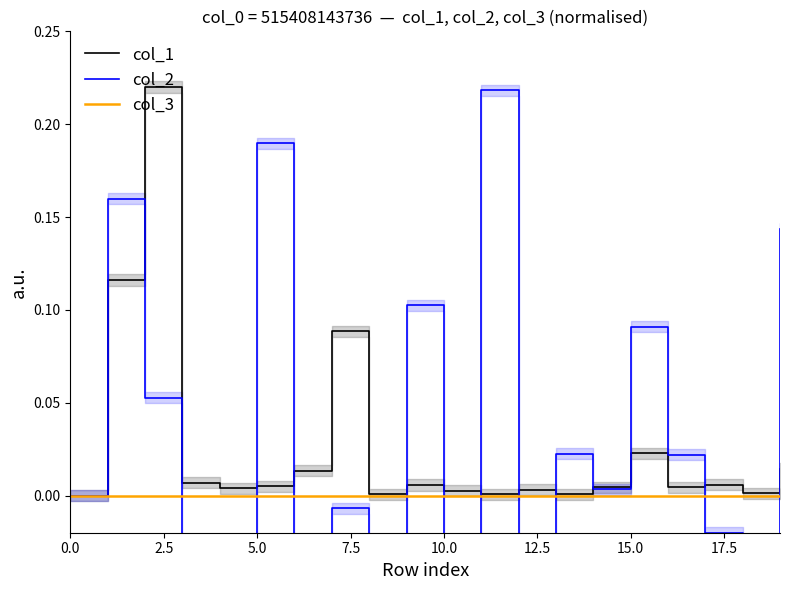

List the series in order of their peak value, lowest first.

col_3, col_2, col_1